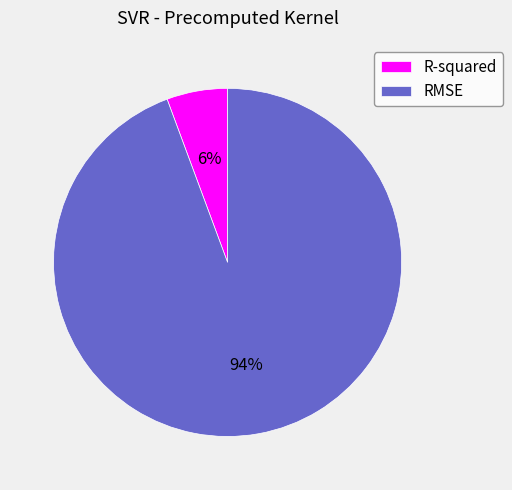

How many slices are in this pie chart?

2